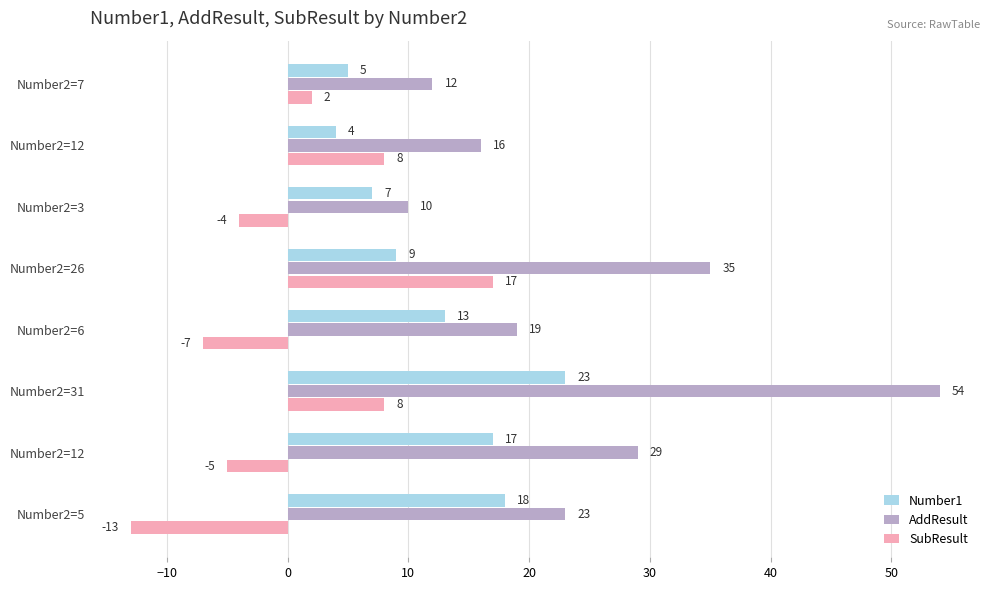

What are all the series names shown in the legend?

Number1, AddResult, SubResult